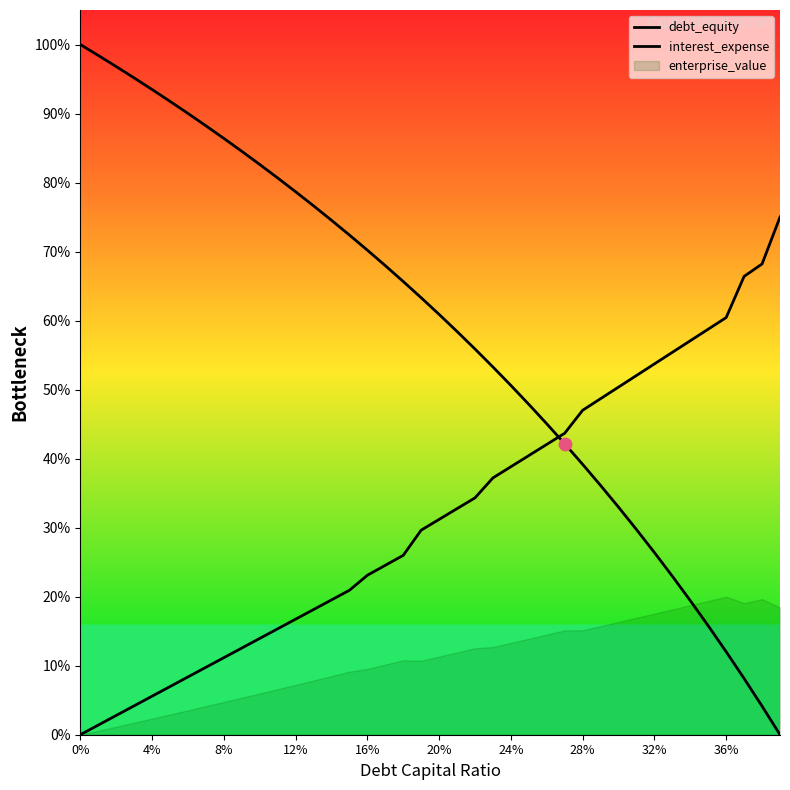

Is the value of debt_equity at 32 greater than the value of interest_expense at 20?

No